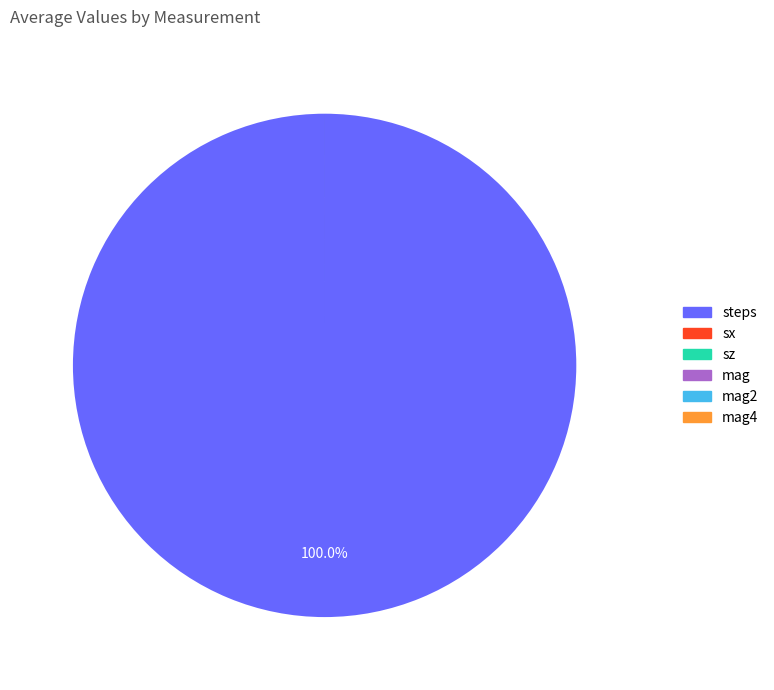

What is the majority slice?

steps